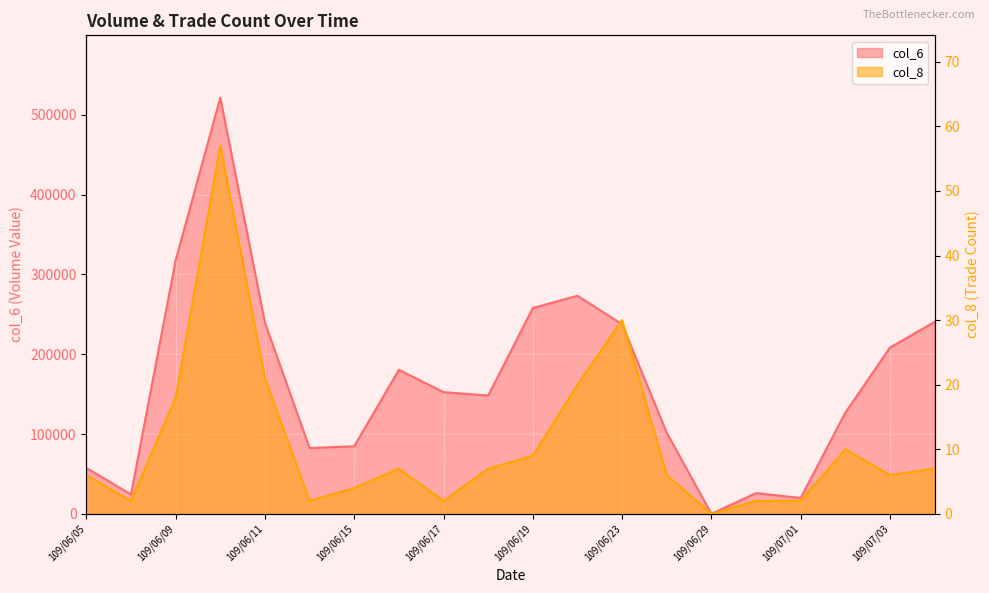

How many data points in col_6 are less than 152520?

10